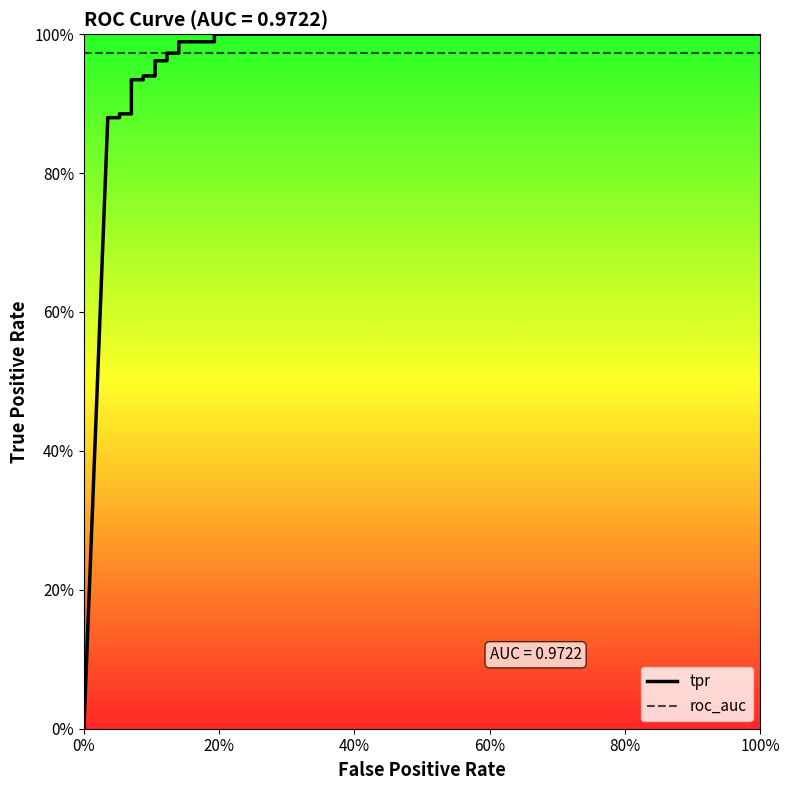

Is the value of tpr at 6 greater than the value of roc_auc at 11?

No